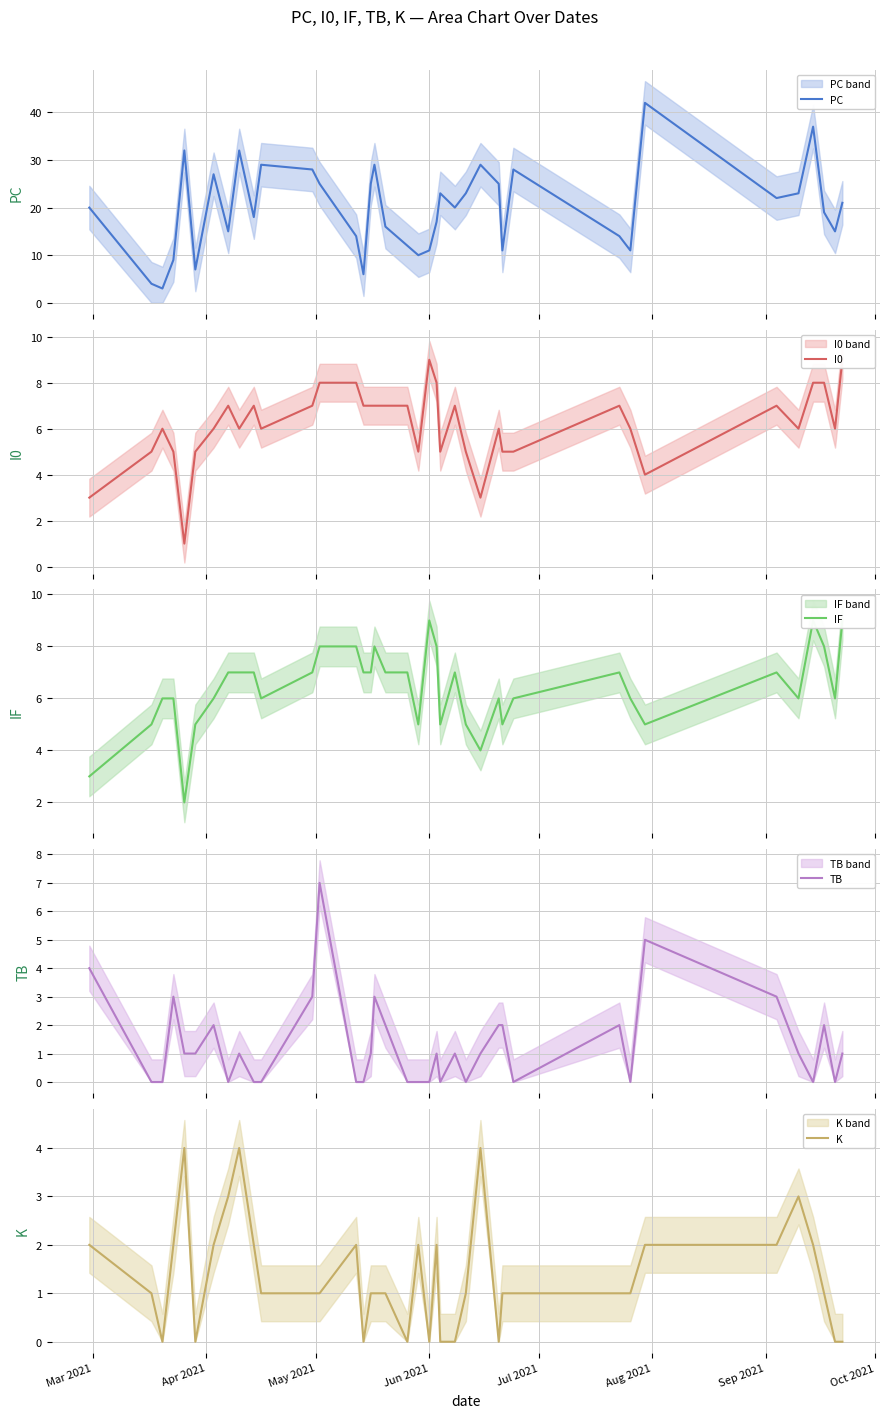

What is the label of the 4th point from the left?

Jun 2021